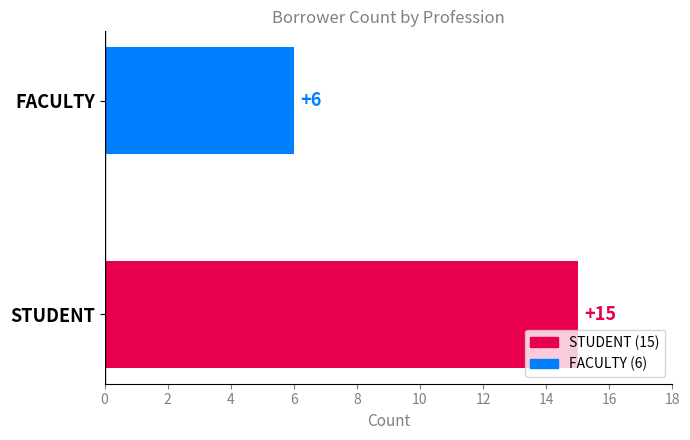

How many values are between 6 and 15?

2